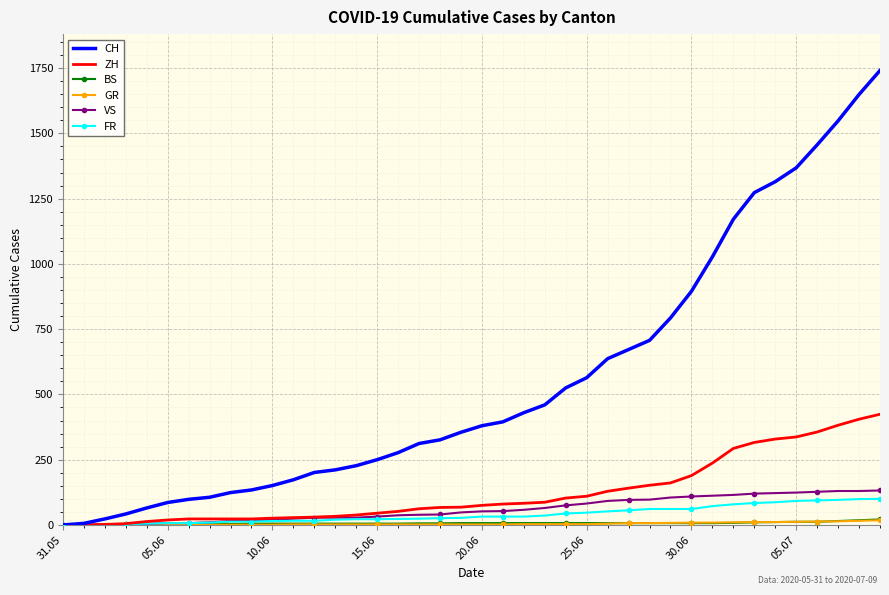

Which series has the widest spread of values?

CH